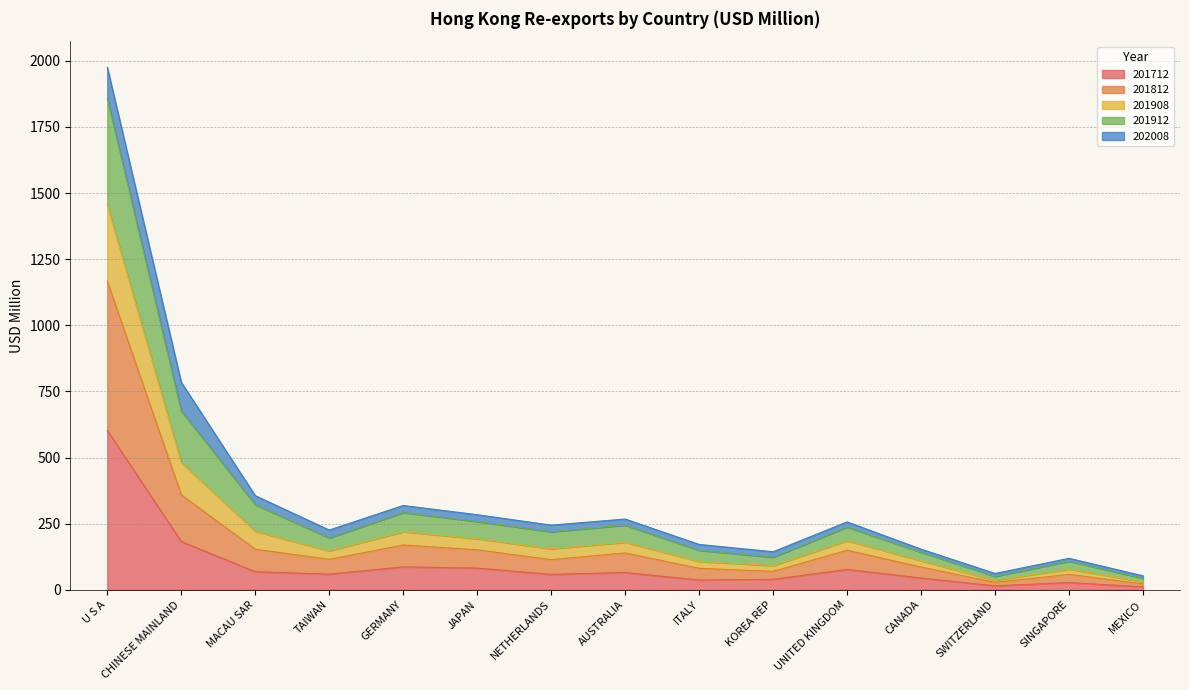

At which category is the sum across all series the highest?

U S A